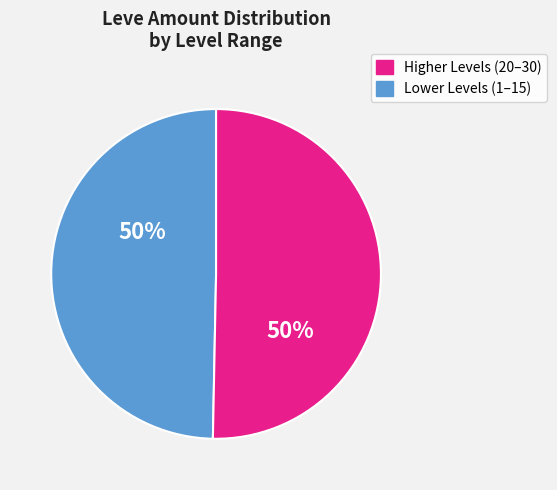

To the nearest percent, what is the average slice percentage?

50%